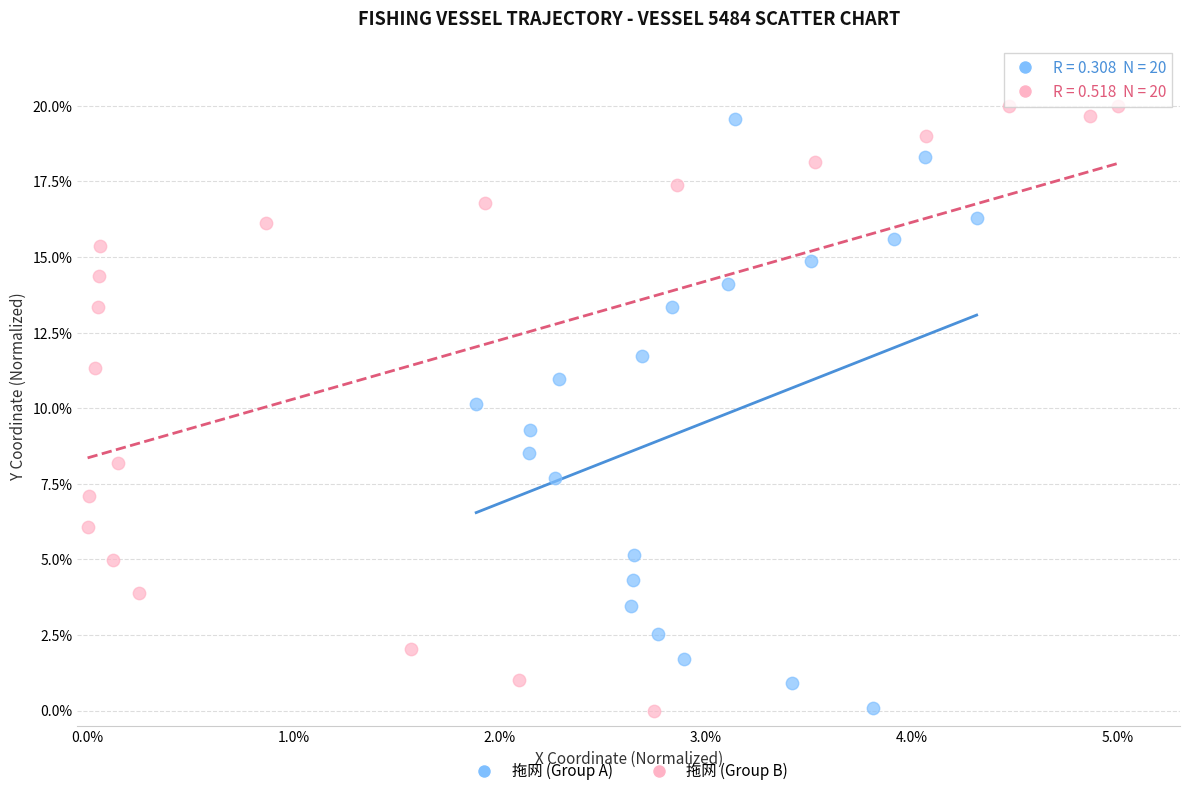

Which series contains the highest Y value?

拖网 (Group B)